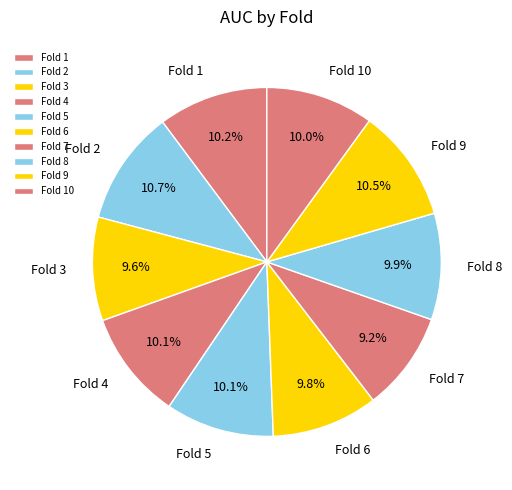

How many slices are in this pie chart?

10